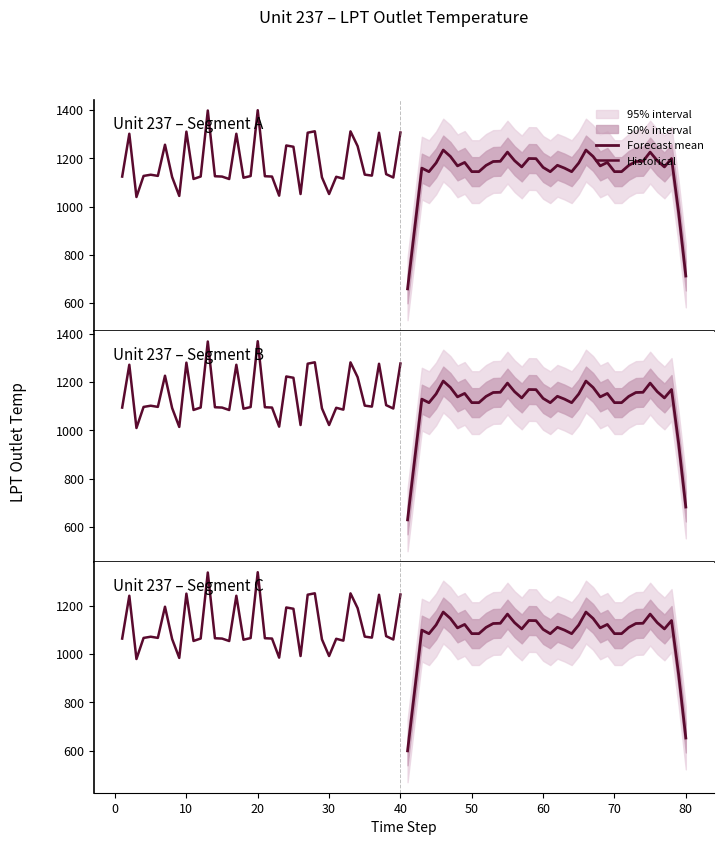

True or false: Historical has more than 1 points higher than both neighbors.

True